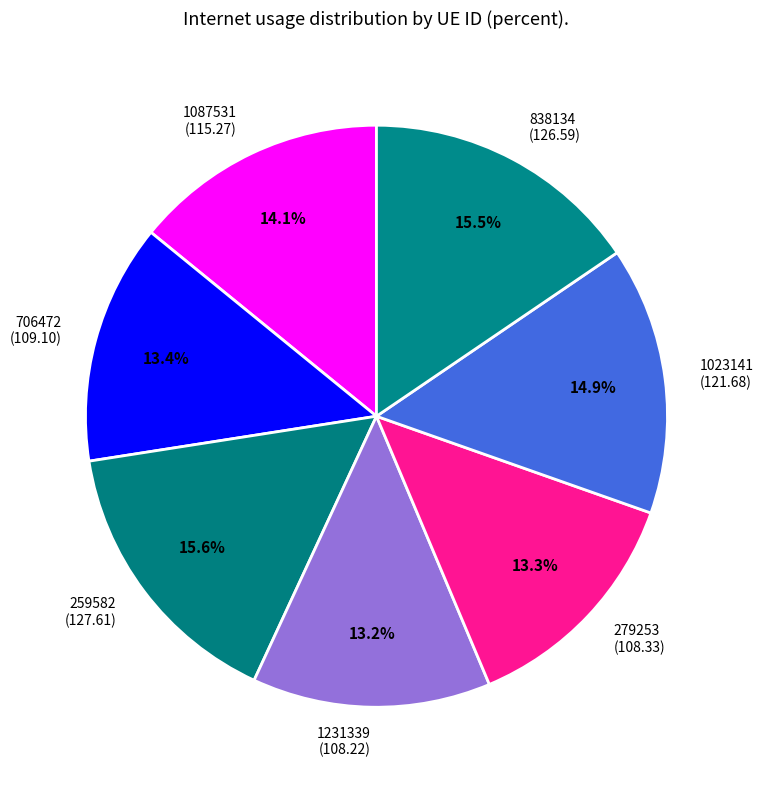

To the nearest percent, what is the difference between the 838134 and 1023141 slice percentages?

1%